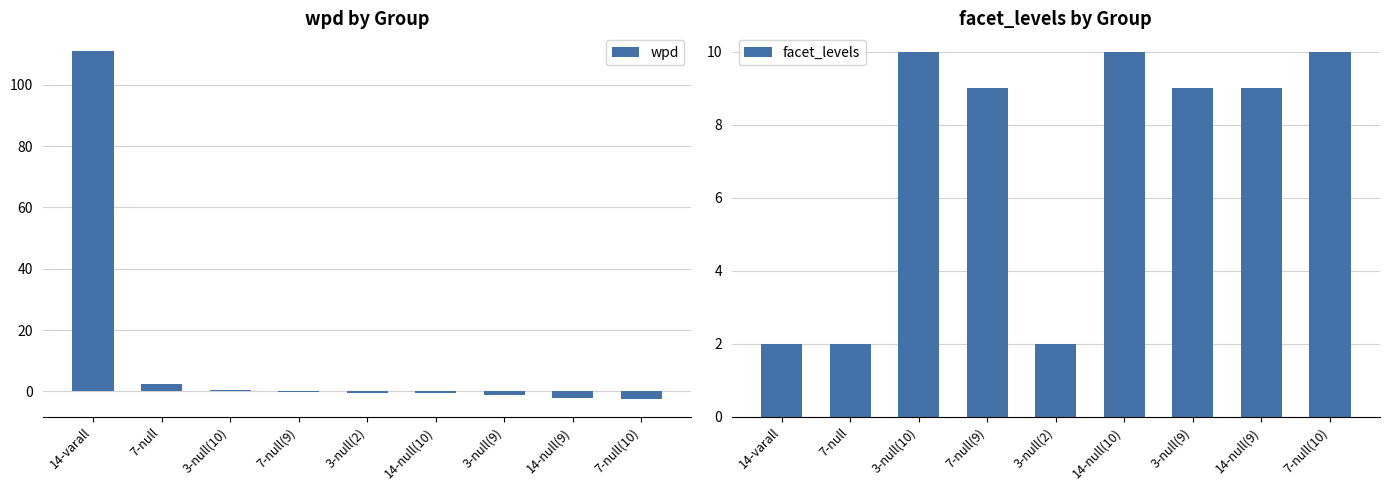

How many values in the wpd series are below 0?

6